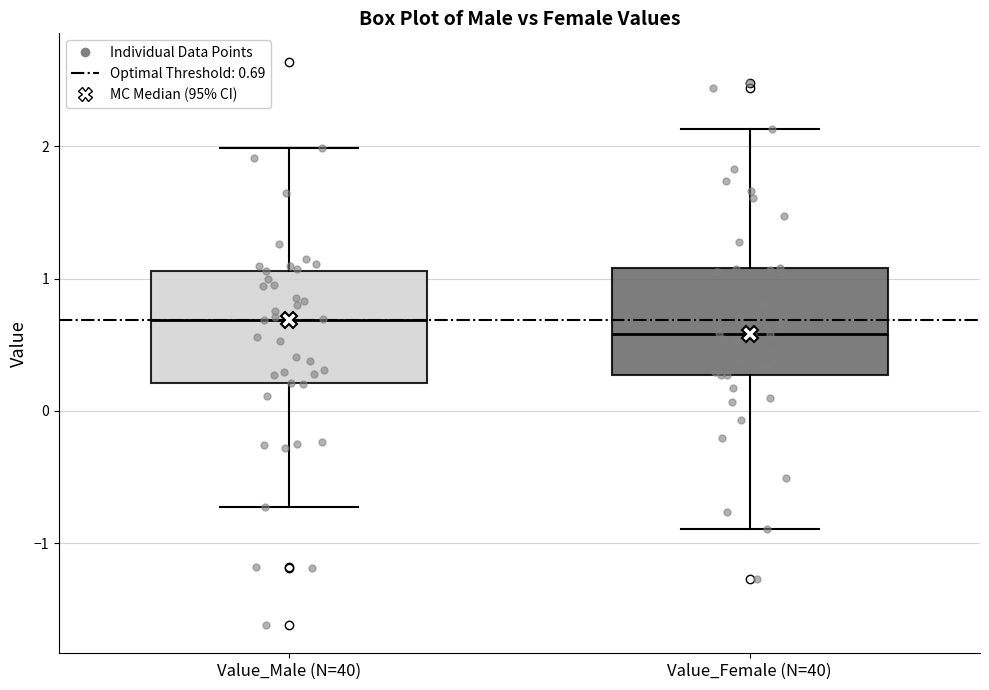

Reading left to right, read every box against the y-axis: the position of its median line, the range the box covers, and the ends of its whiskers. The values are not printed on the chart, so give them approximately, as read against the axis.

Value_Male (N=40): median 0.7, box 0.2 to 1.1, whiskers -0.7 to 2.0
Value_Female (N=40): median 0.6, box 0.3 to 1.1, whiskers -0.9 to 2.1